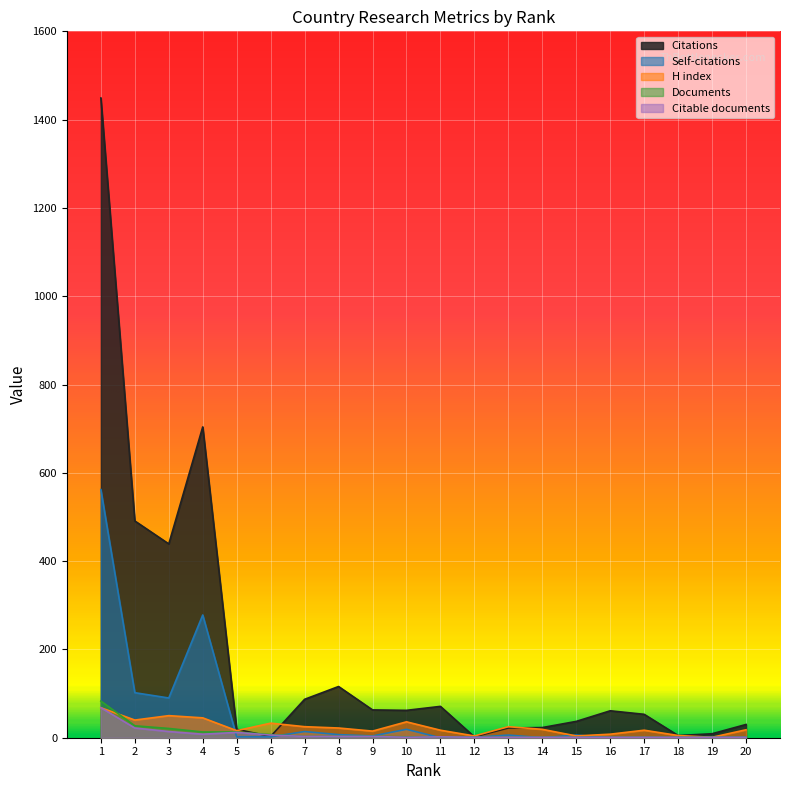

At which category does Citations reach its first local valley?

3